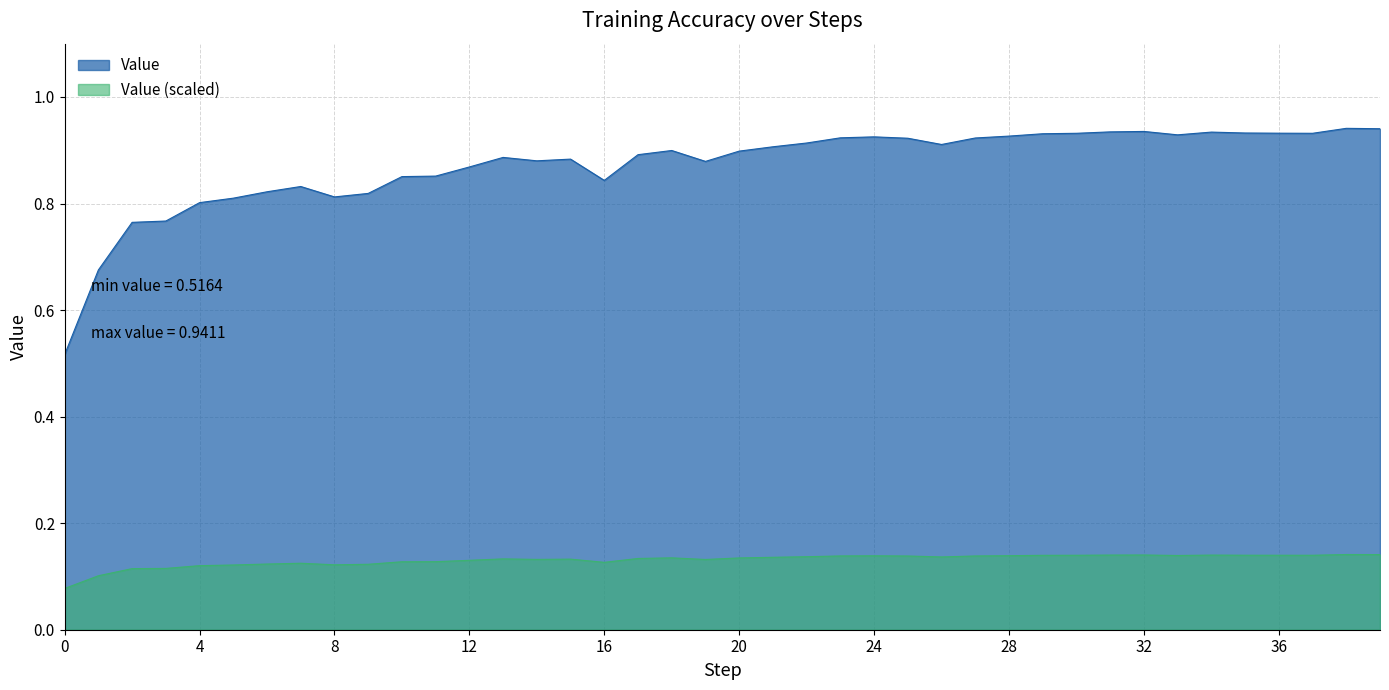

How many data points does each series have?

40